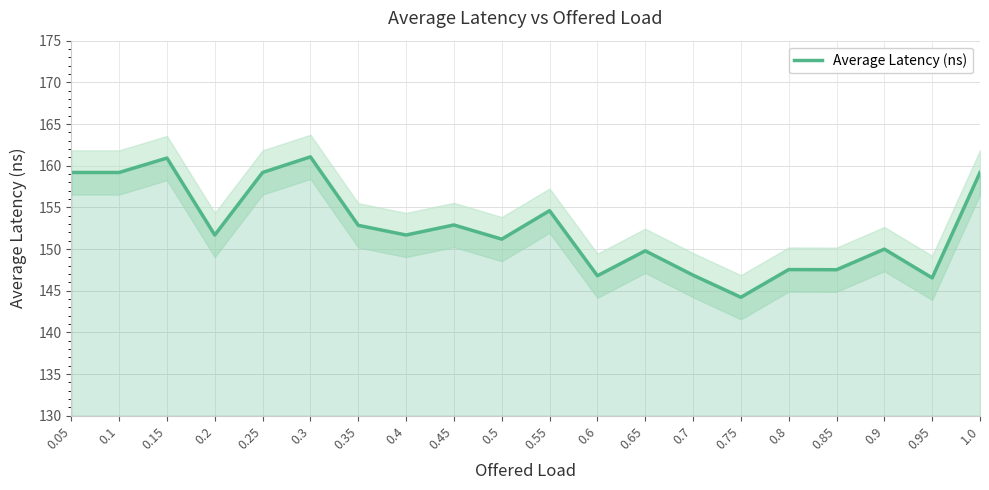

Between 1.0 and 0.65, which is larger?

1.0